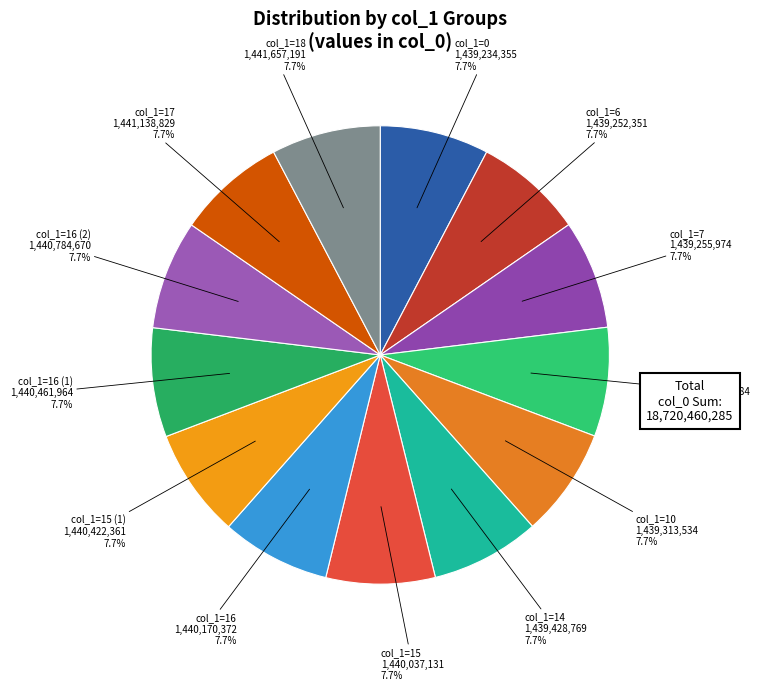

Count the number of slices in the pie.

13